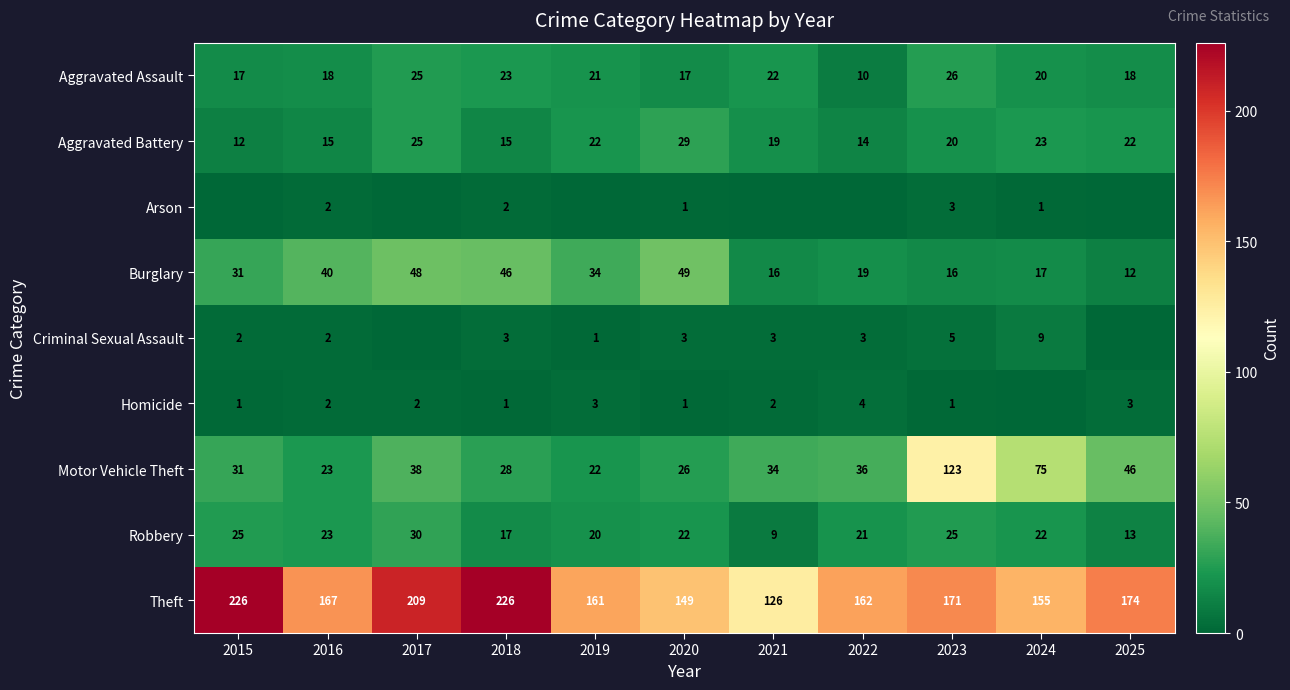

What is the average value of the Aggravated Battery series?

20